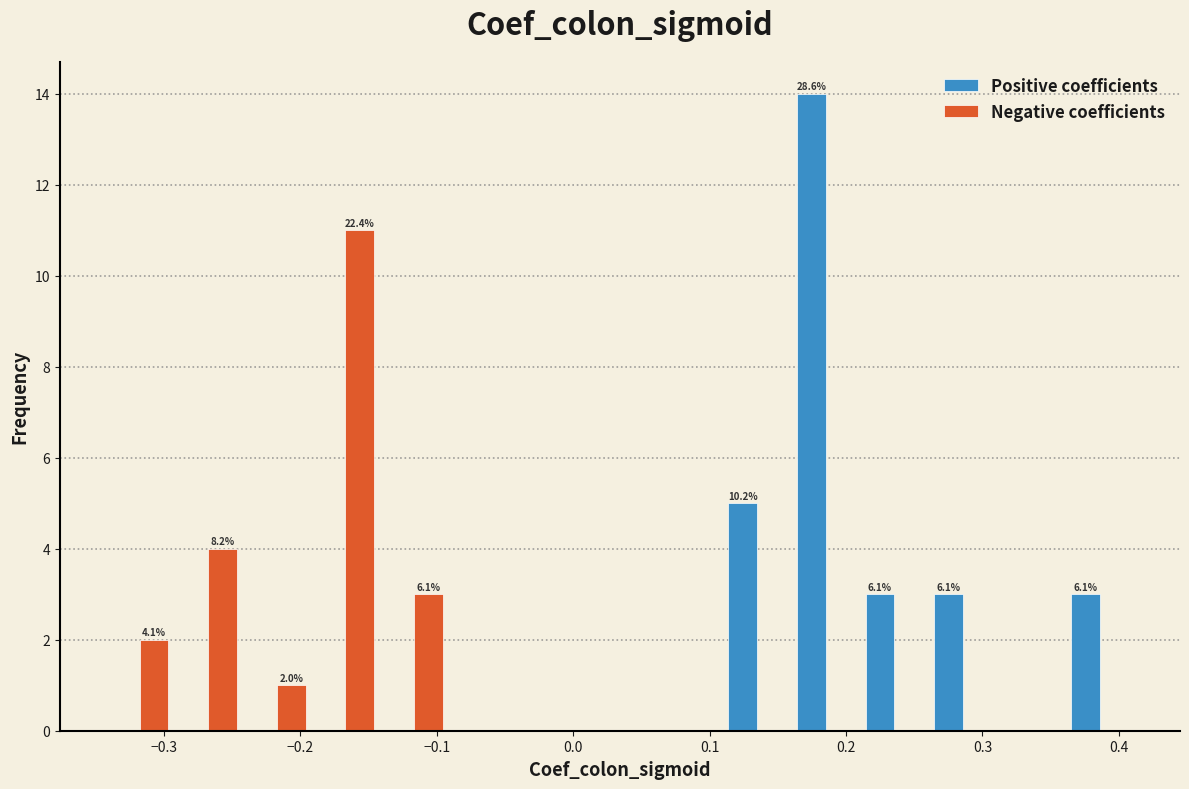

In the Positive coefficients series, which range on the x-axis has the tallest bar?

0.16 to 0.21